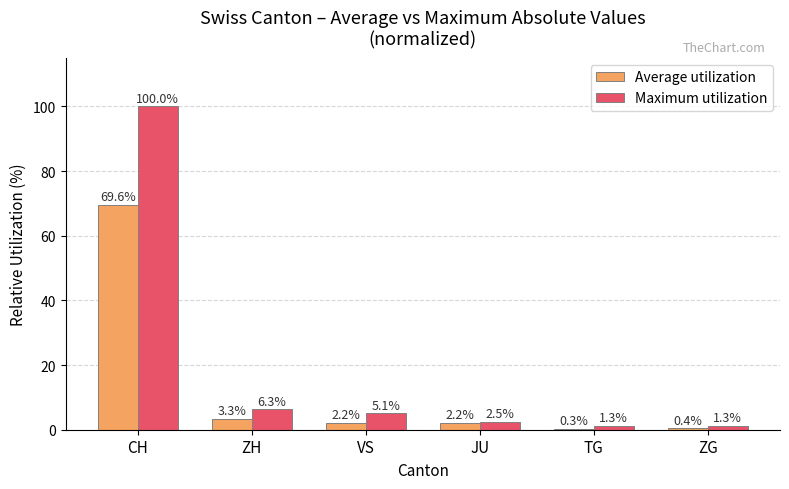

Does the chart contain stacked bars?

No